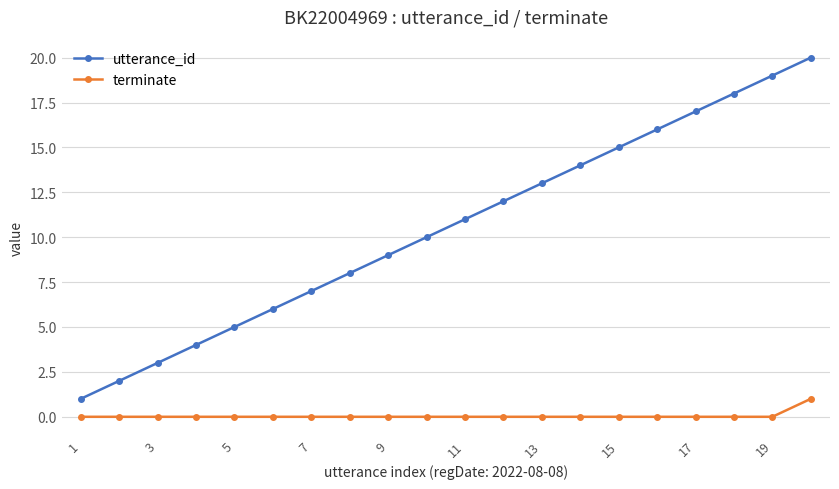

True or false: utterance_id has more than 2 interior local peaks.

False